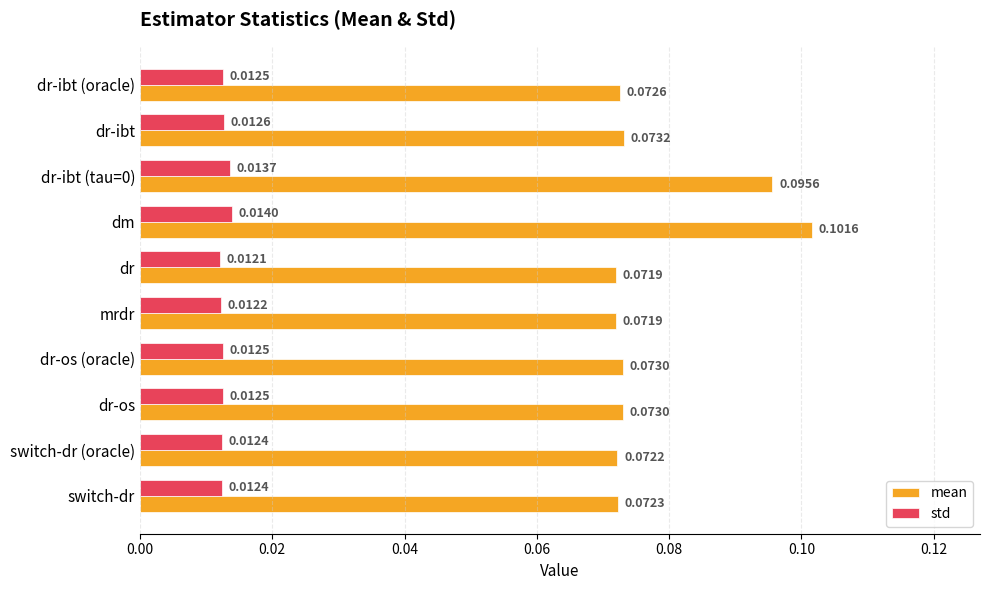

At which label is std closest to 0?

dr